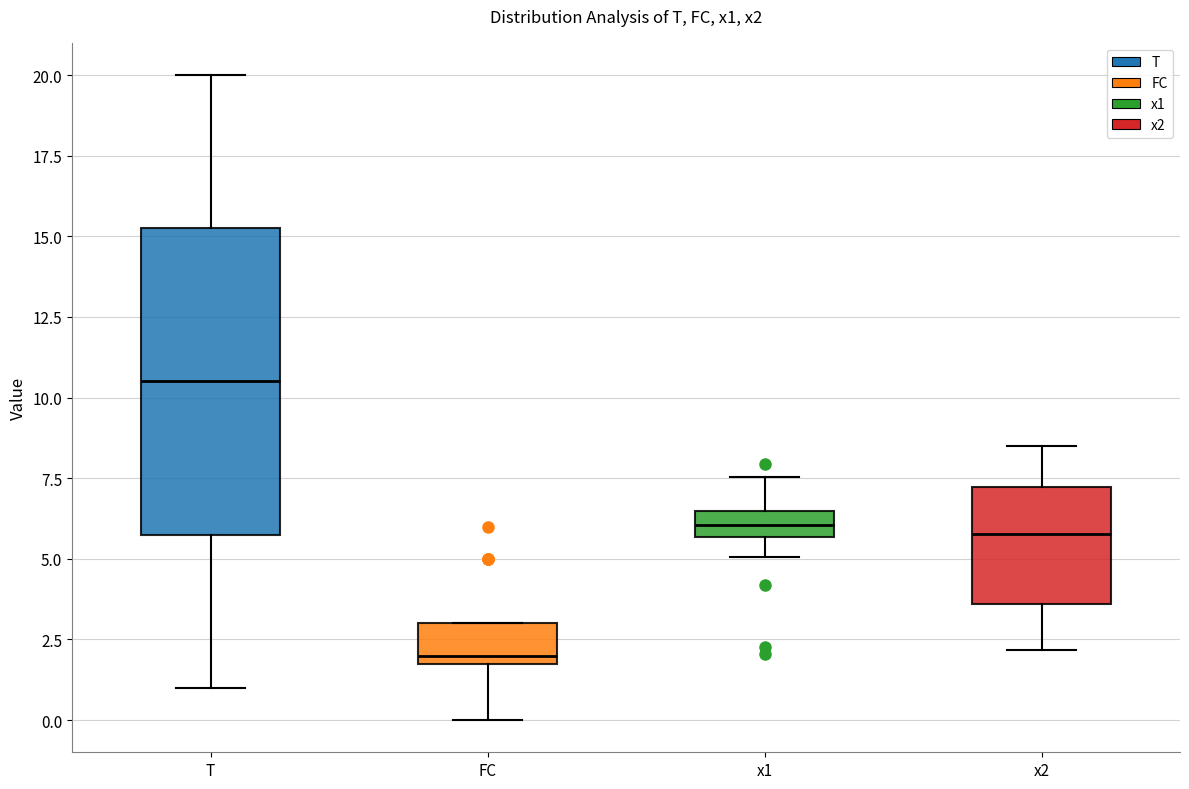

Which box's median line is the highest?

T